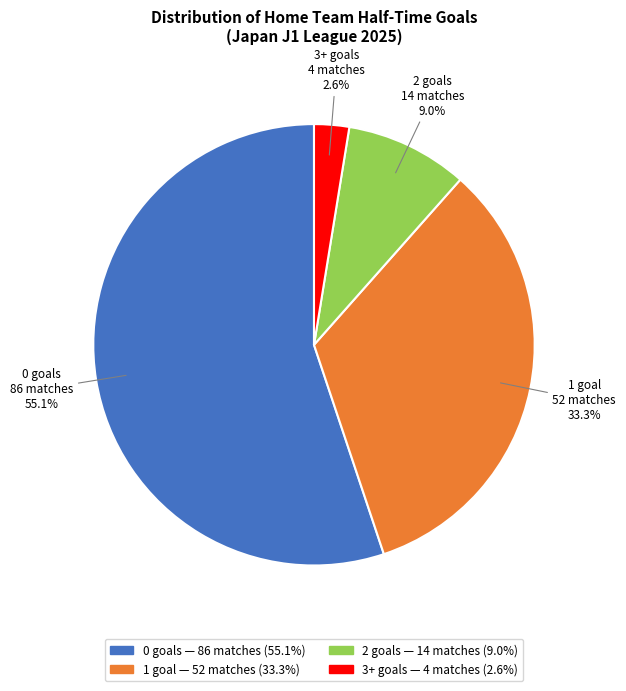

Is there any slice that represents more than half of the pie?

Yes